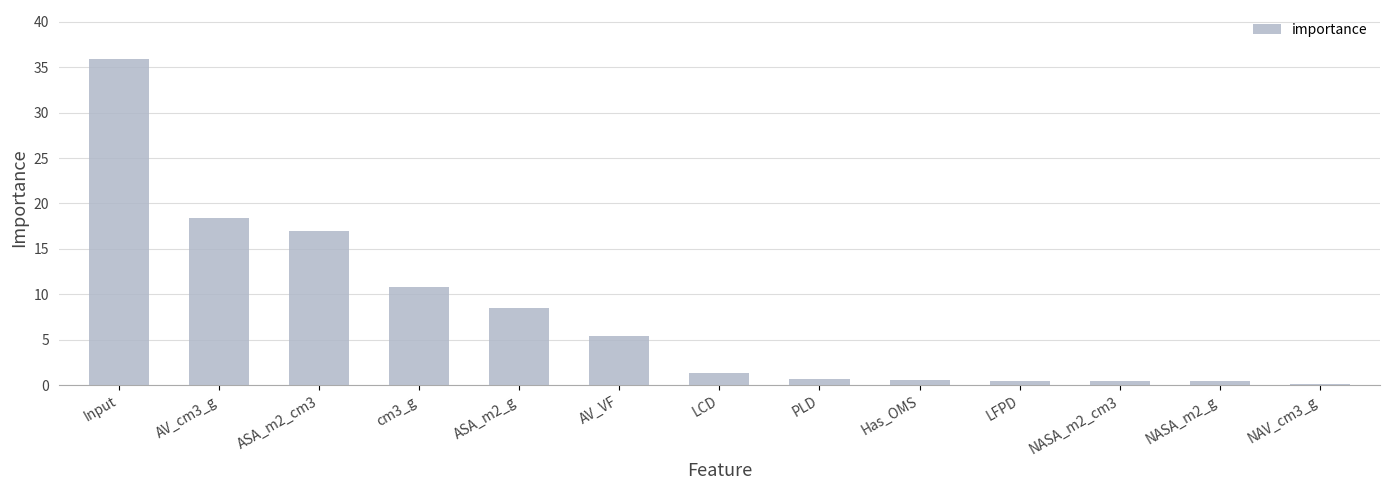

Is it true that the value at ASA_m2_cm3 is 26.3?

False